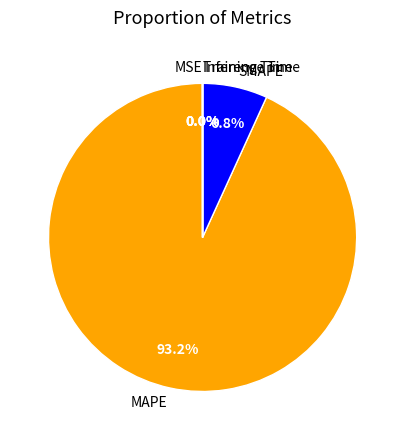

To the nearest percent, what is the average slice percentage?

20%